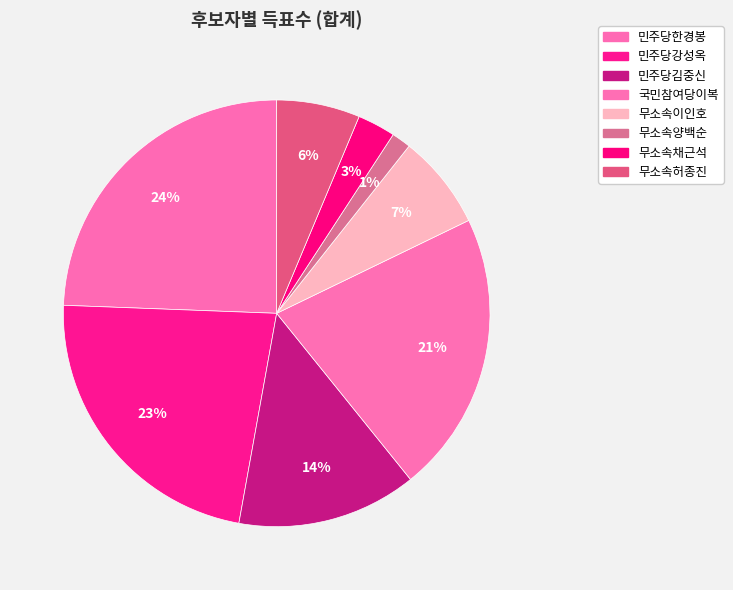

Count the number of slices in the pie.

8